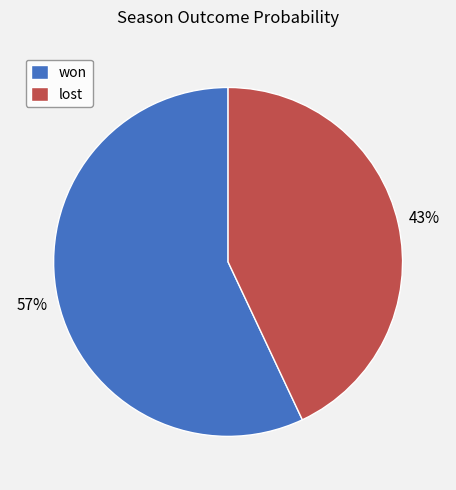

Is it true that lost is 38% of the pie?

False